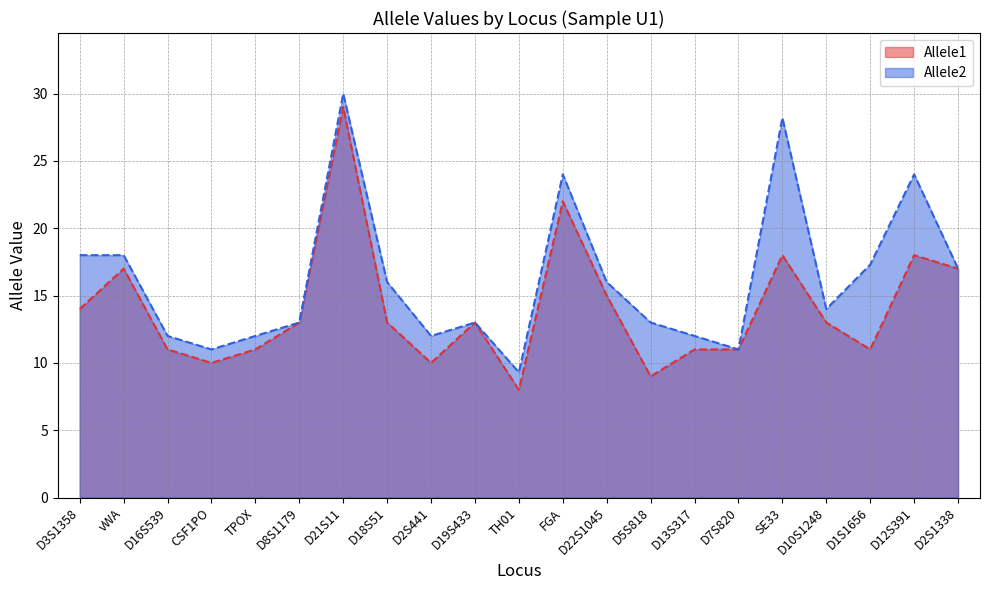

Is the value of Allele1 at D7S820 greater than the value of Allele2 at TH01?

Yes